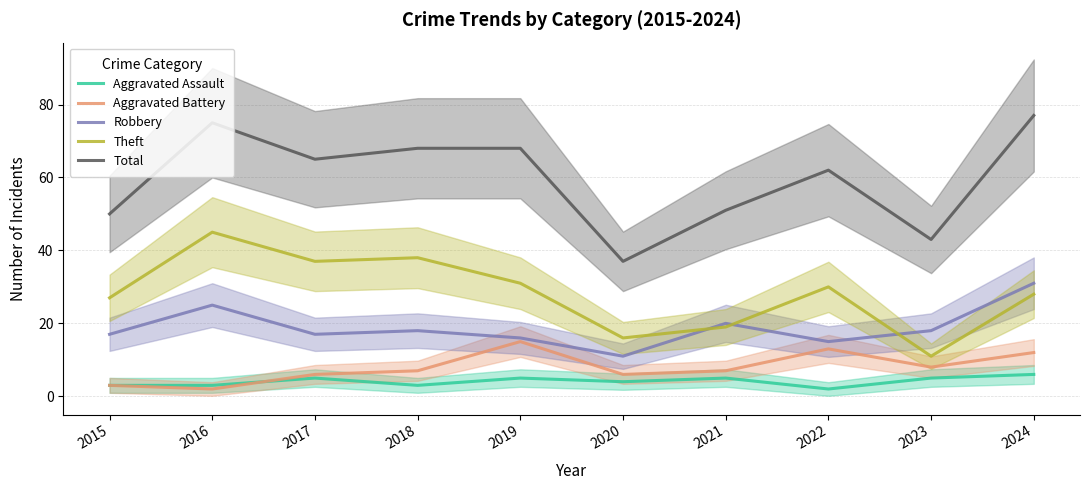

Which label corresponds to the largest value in the chart?

2024